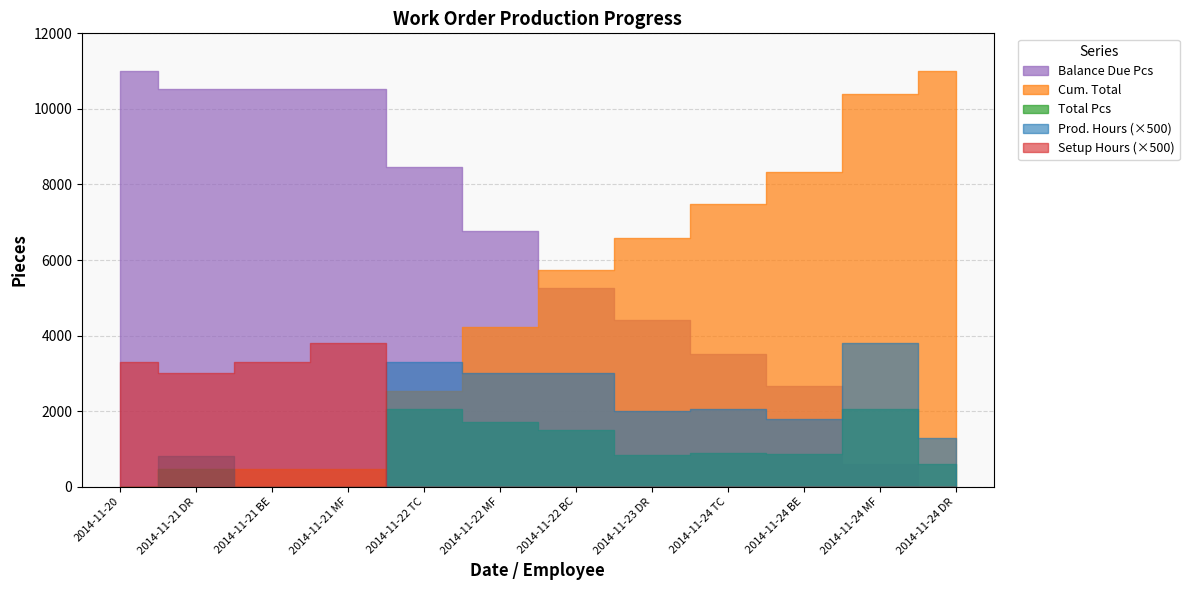

How many intersections are there between Total Pcs and Setup Hours?

3